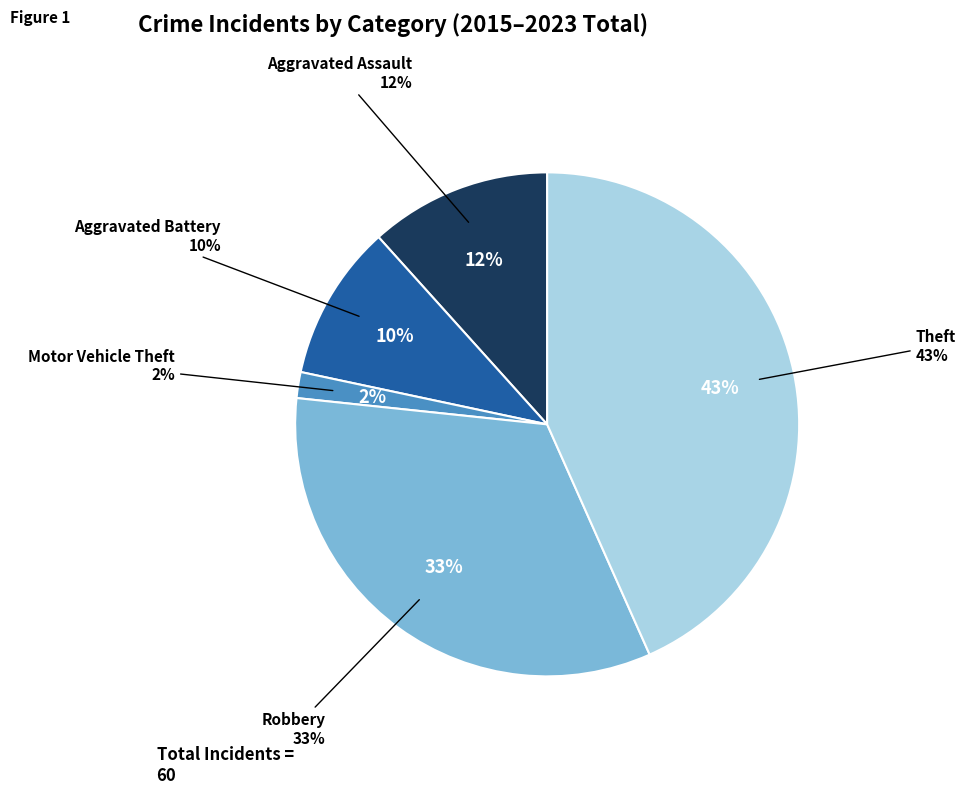

How many slices are in this pie chart?

5